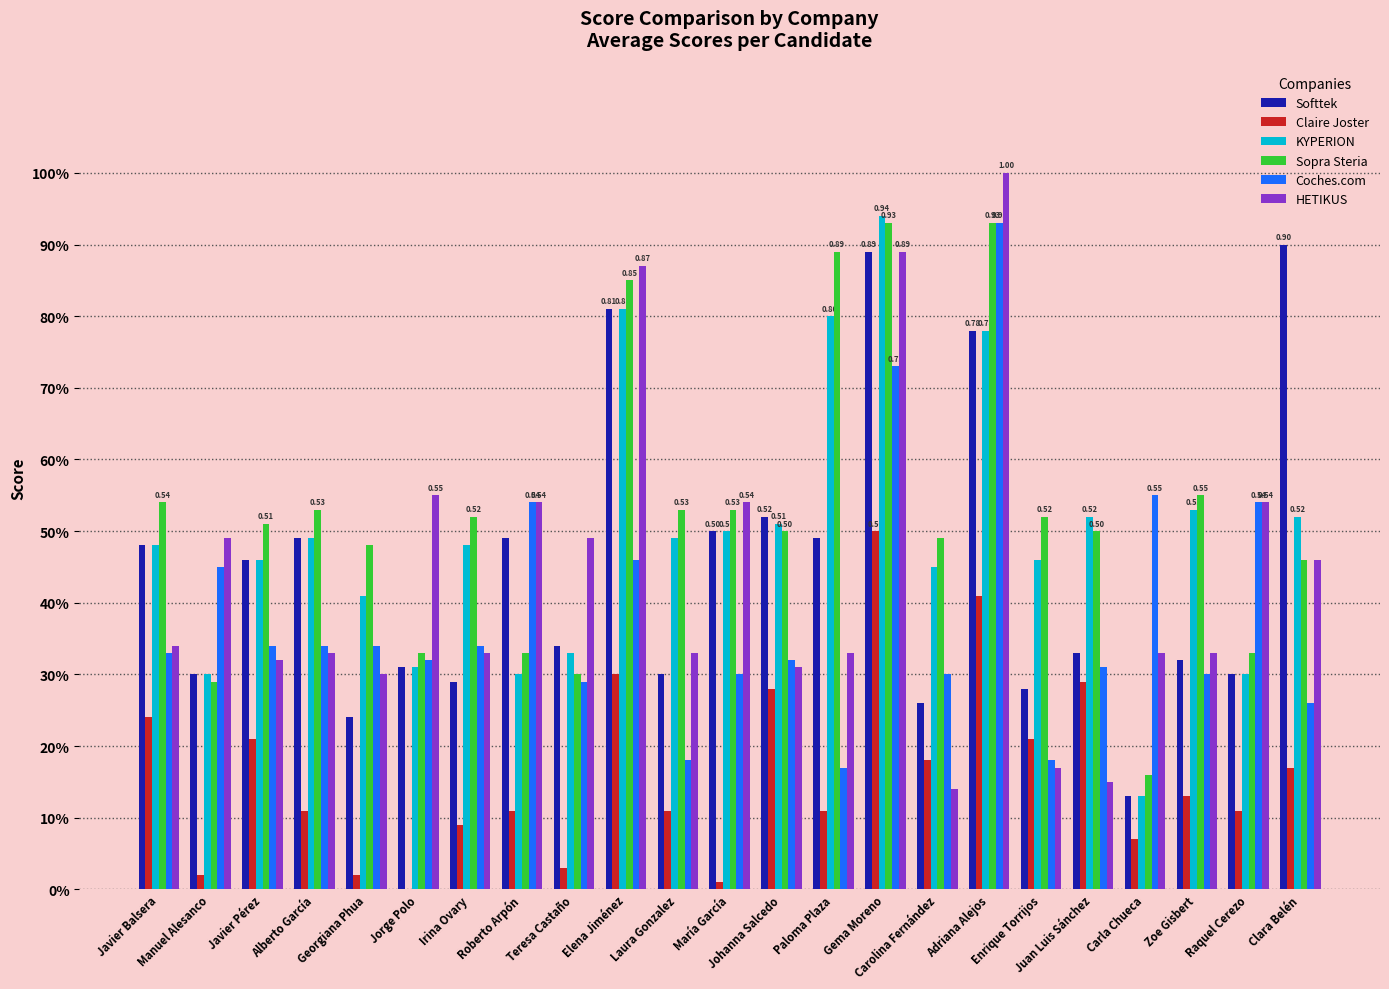

What is the sum of the Coches.com values at Teresa Castaño and María García?

0.6